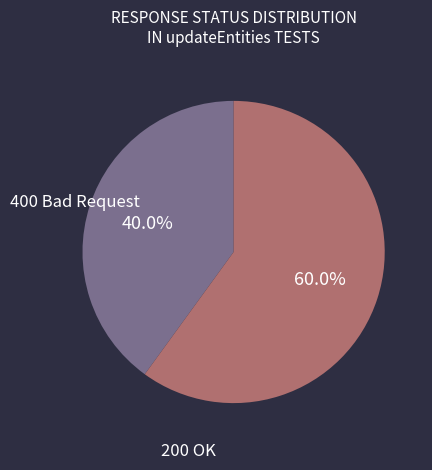

How many slices are in this pie chart?

2